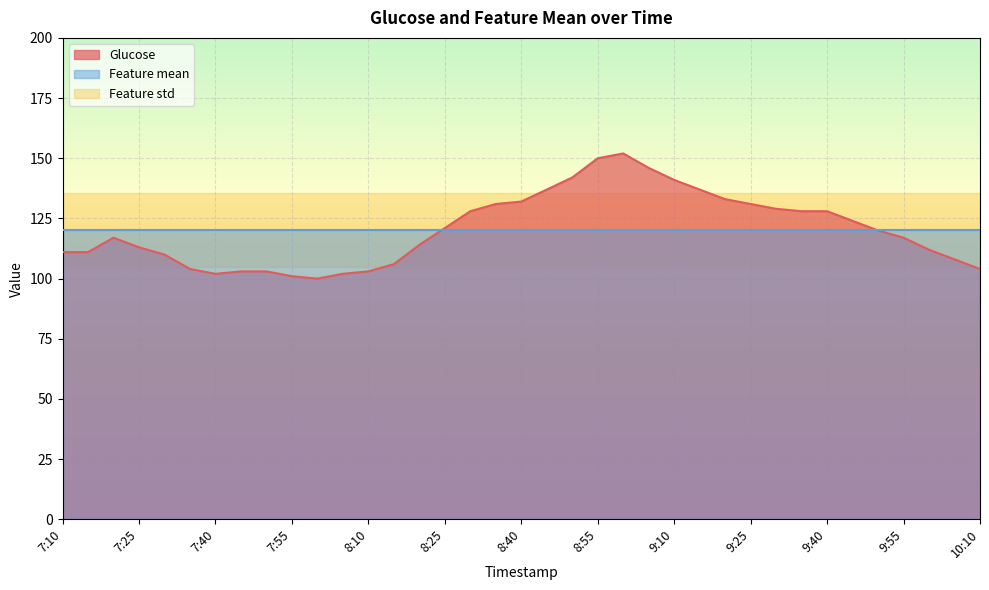

At how many categories does at least one series exceed 144?

3